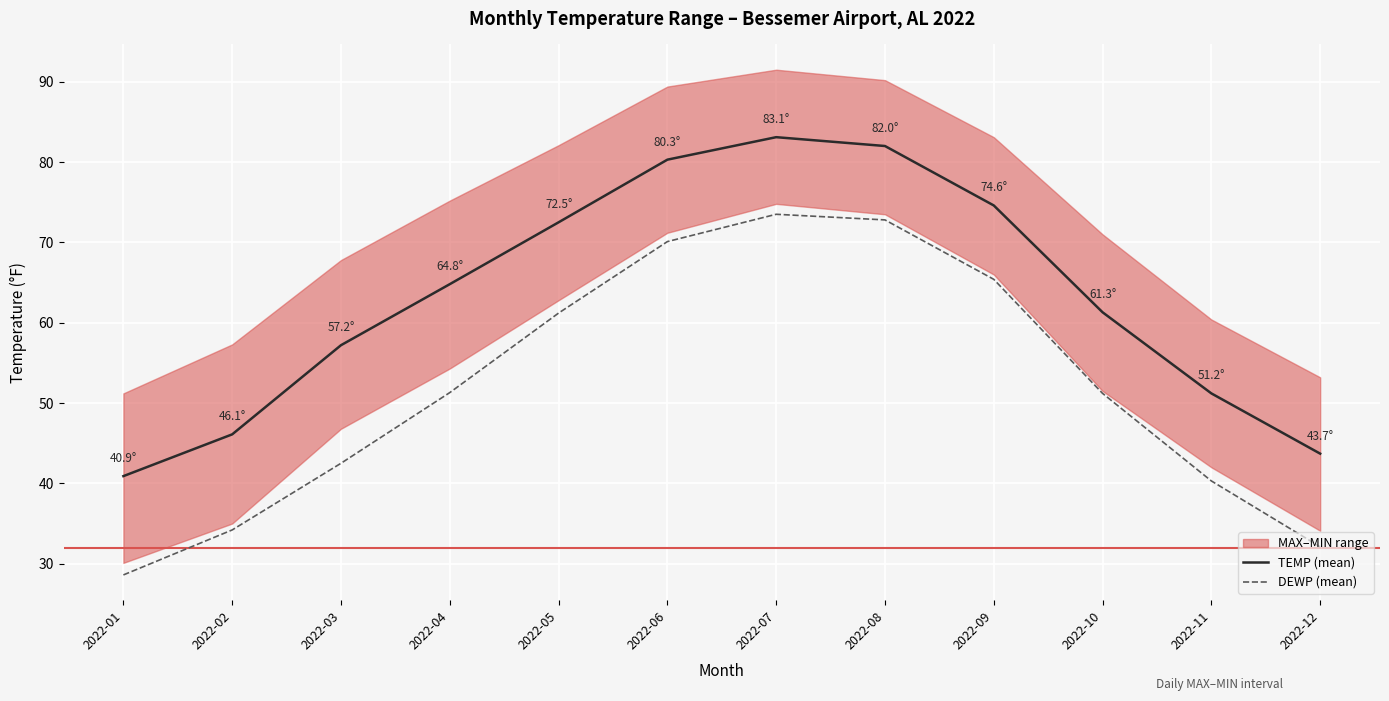

True or false: TEMP (mean) and DEWP (mean) intersect in this chart.

False